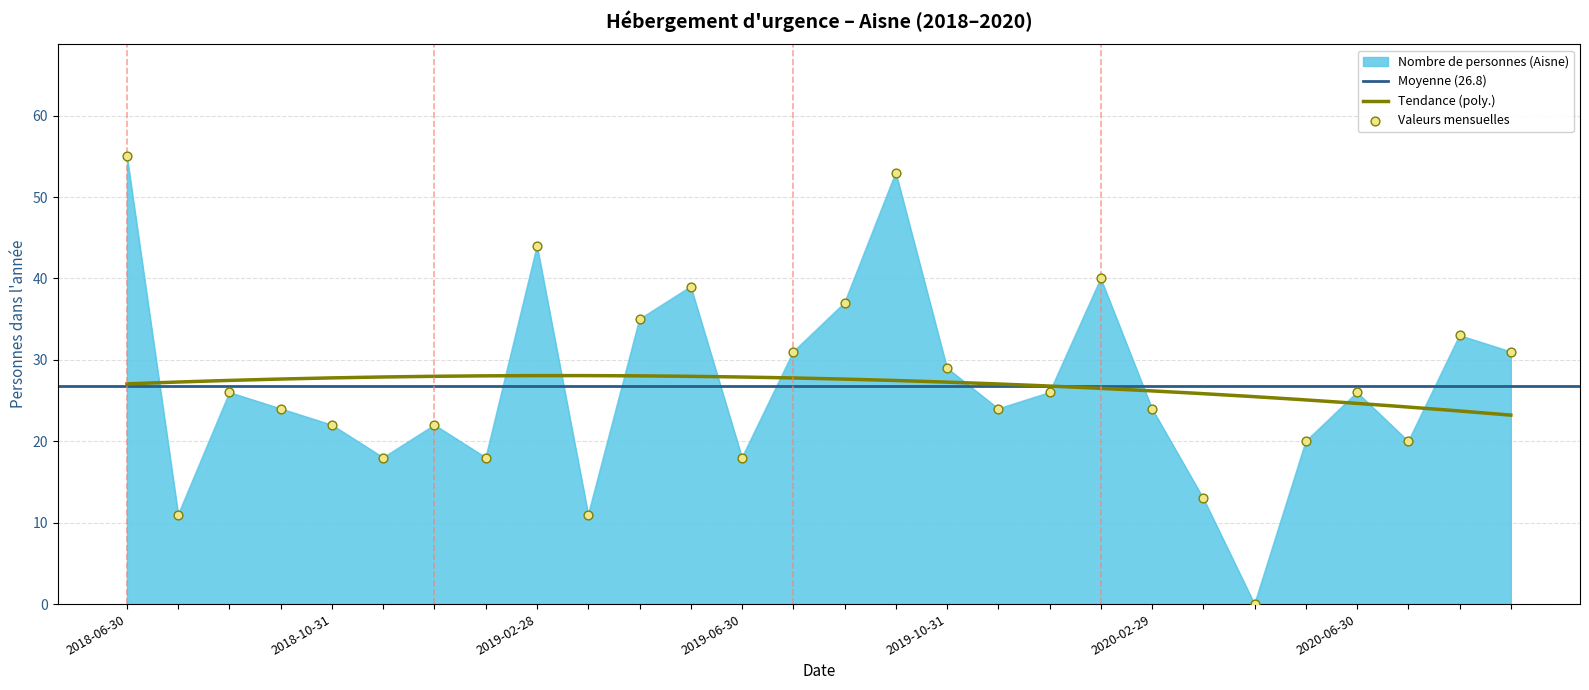

What is the change in value from 2018-12-31 to 2019-05-31?

+17